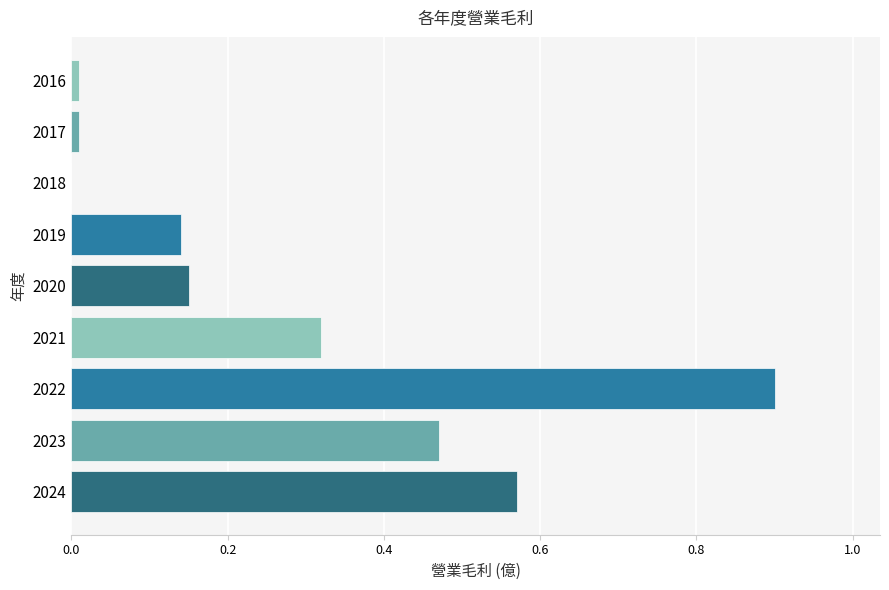

Which category has the highest value across all series?

2022